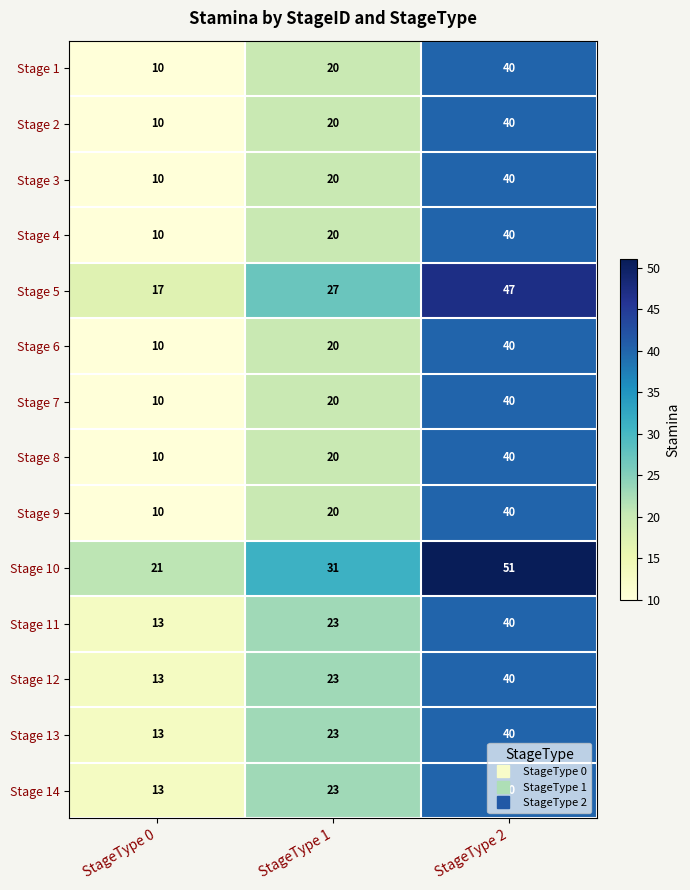

List the labels in order of Stage 9 value, largest first.

StageType 2, StageType 1, StageType 0